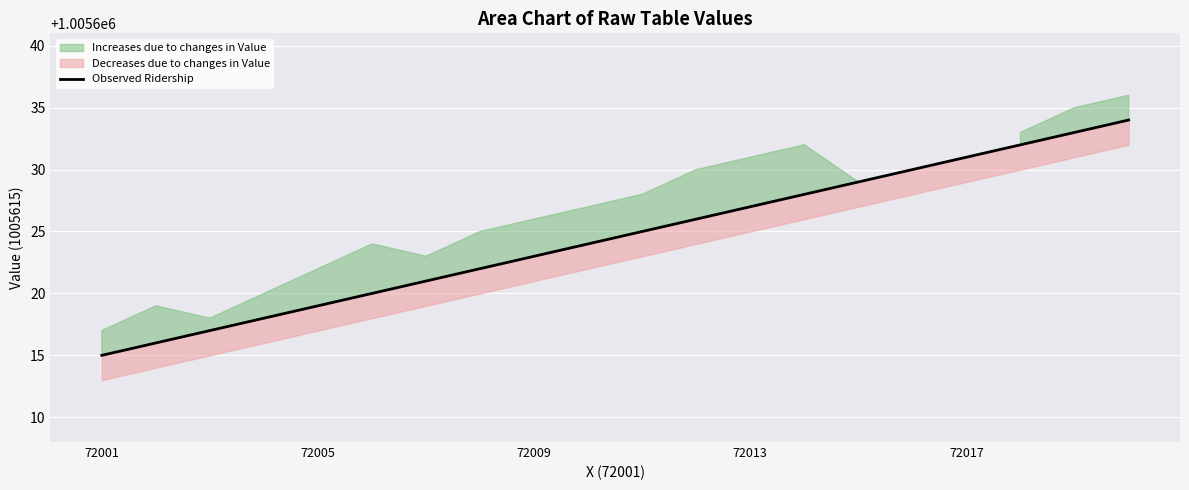

What is the difference between the maximum and minimum values?

19